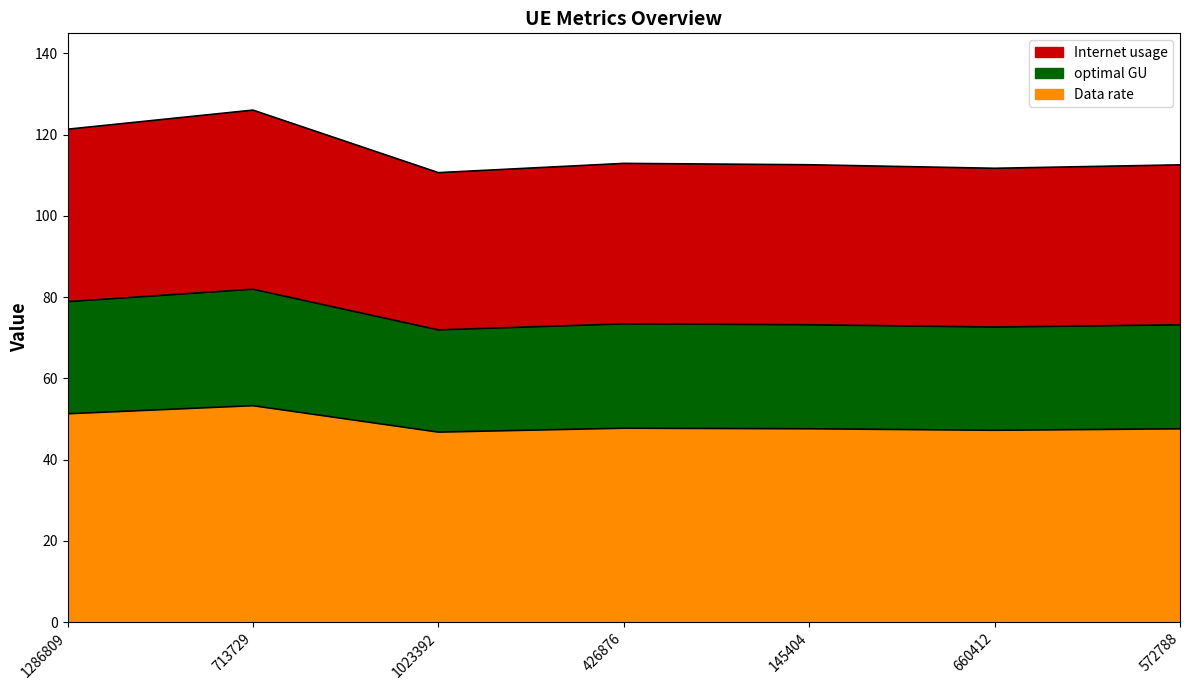

How many lines are shown in the chart?

3